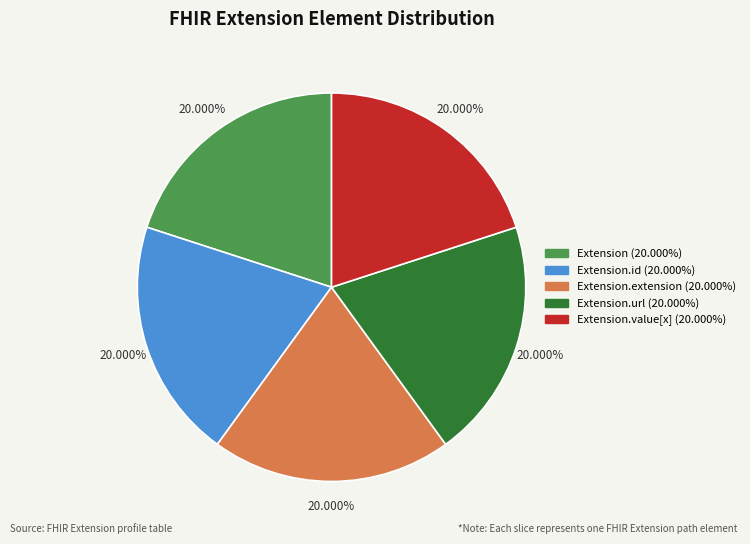

Is there a majority slice in this chart?

No